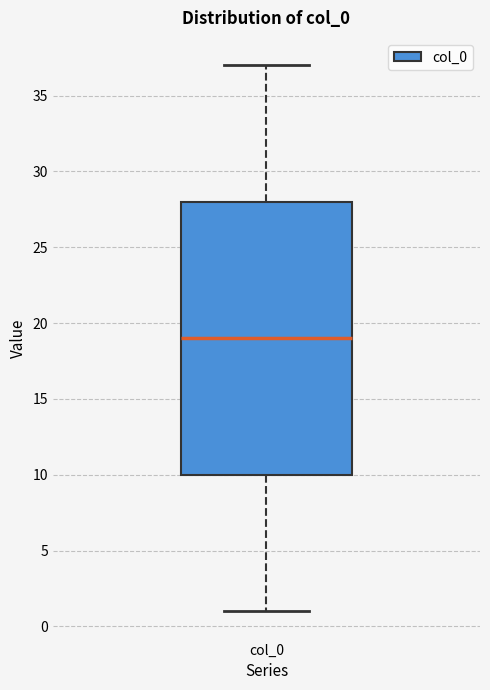

Read this box plot against the y-axis: the position of the median line, the range covered by the box, and the ends of both whiskers. The values are not printed on the chart, so give them approximately, as read against the axis.

median 19, box 10 to 28, whiskers 1 to 37